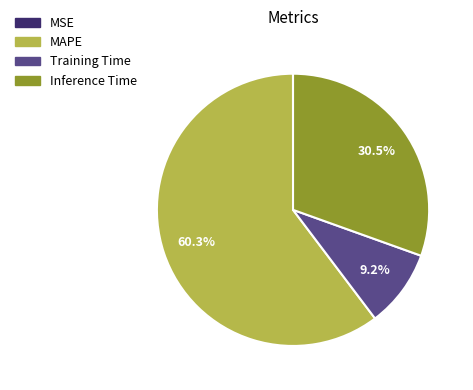

Which slice is the largest?

MAPE